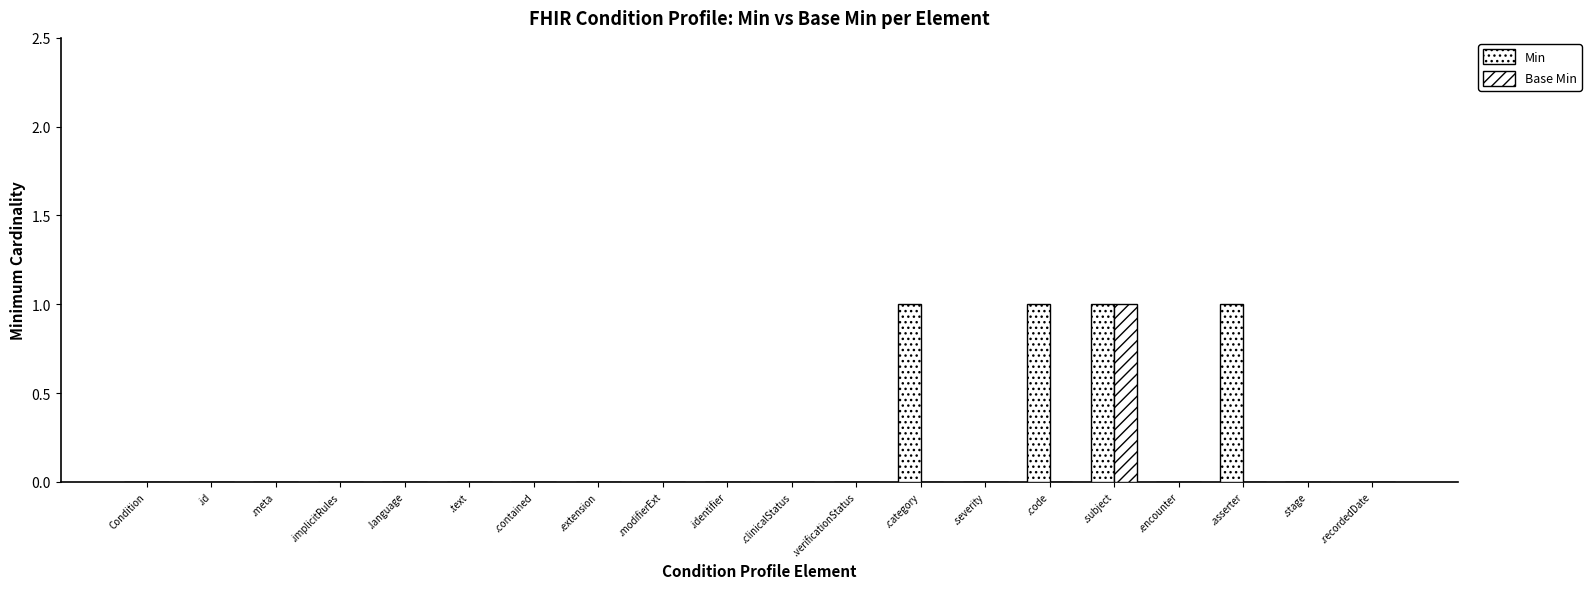

What is the difference between the Min values at Condition and .subject?

1